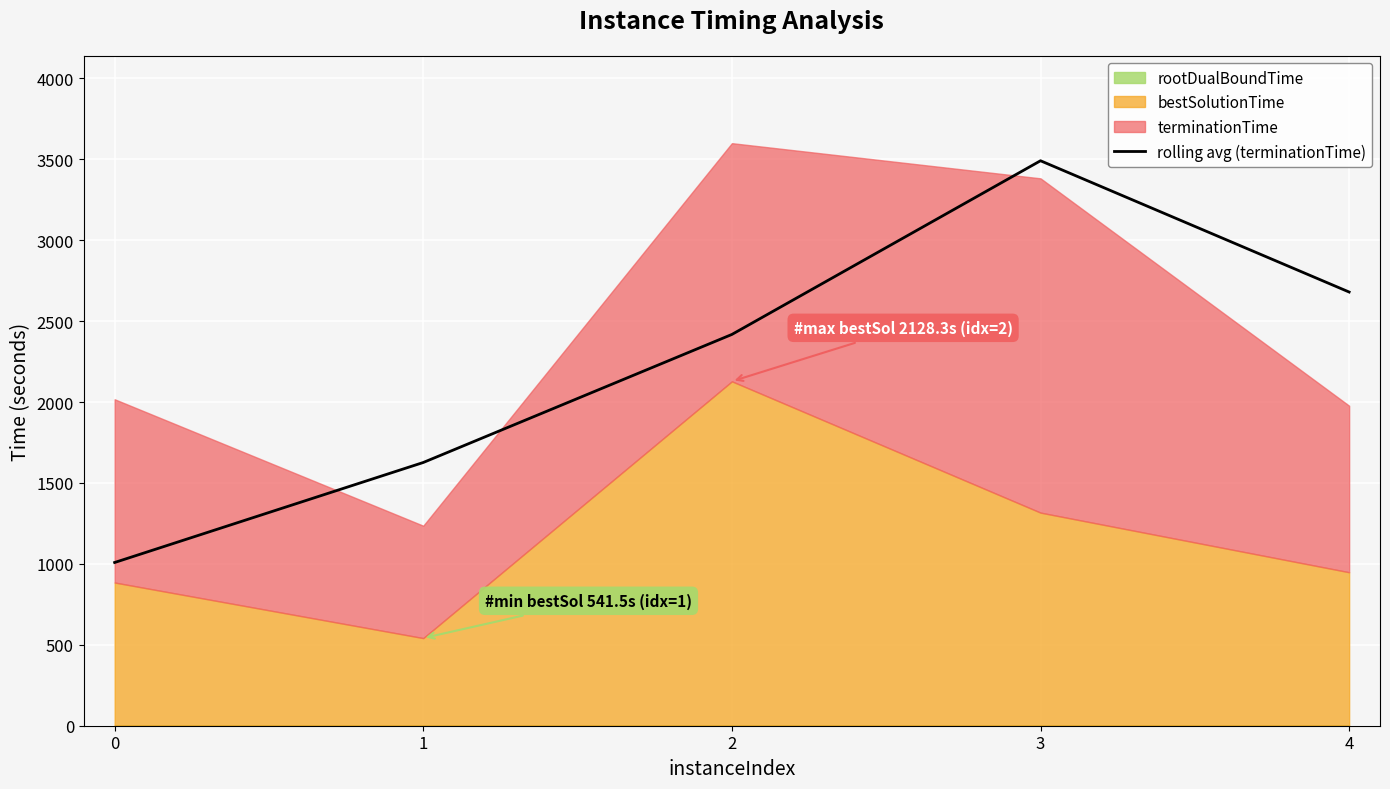

What is the difference between the values at 2 and 1?

791.3